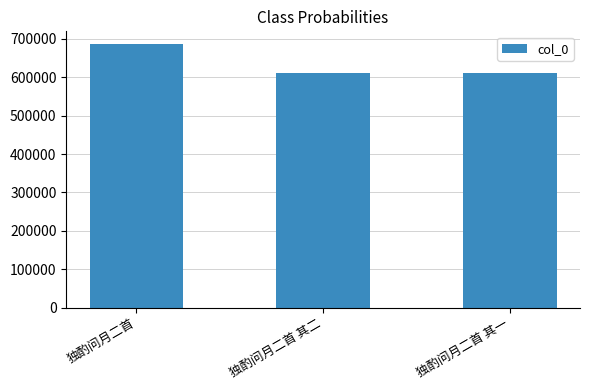

The chart shows a value of 155725 at 独酌问月二首. True or false?

False